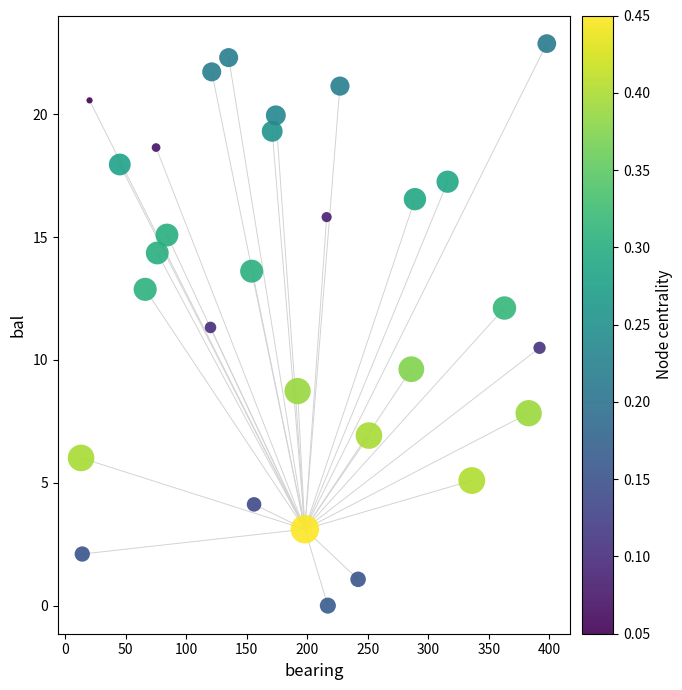

What is the range of X values (max minus min)?

385.0